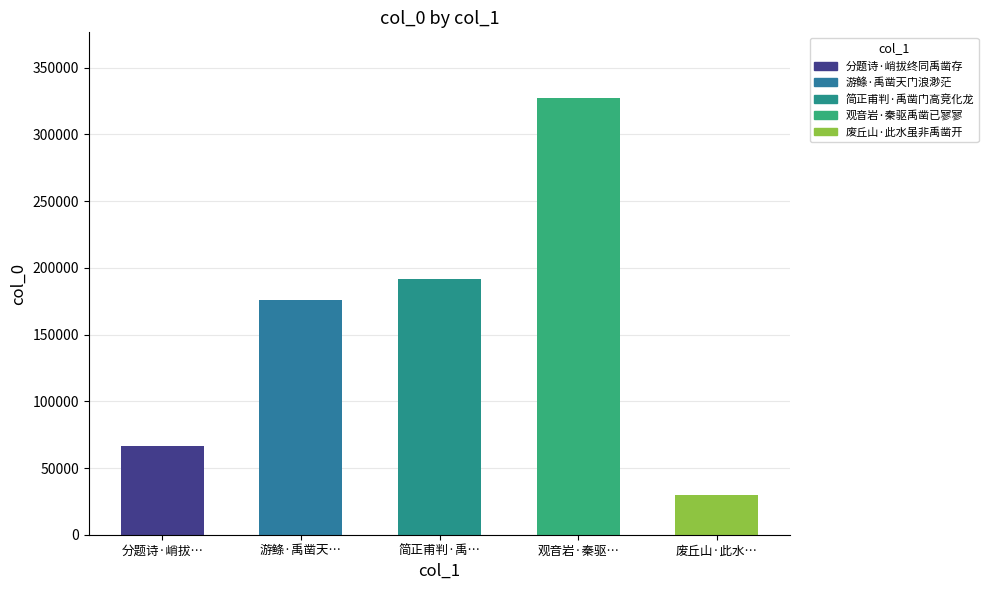

Rank the categories by value from lowest to highest.

废丘山·此水虽非禹凿开, 分题诗·峭拔终同禹凿存, 游鲦·禹凿天门浪渺茫, 简正甫判·禹凿门高竞化龙, 观音岩·秦驱禹凿已寥寥